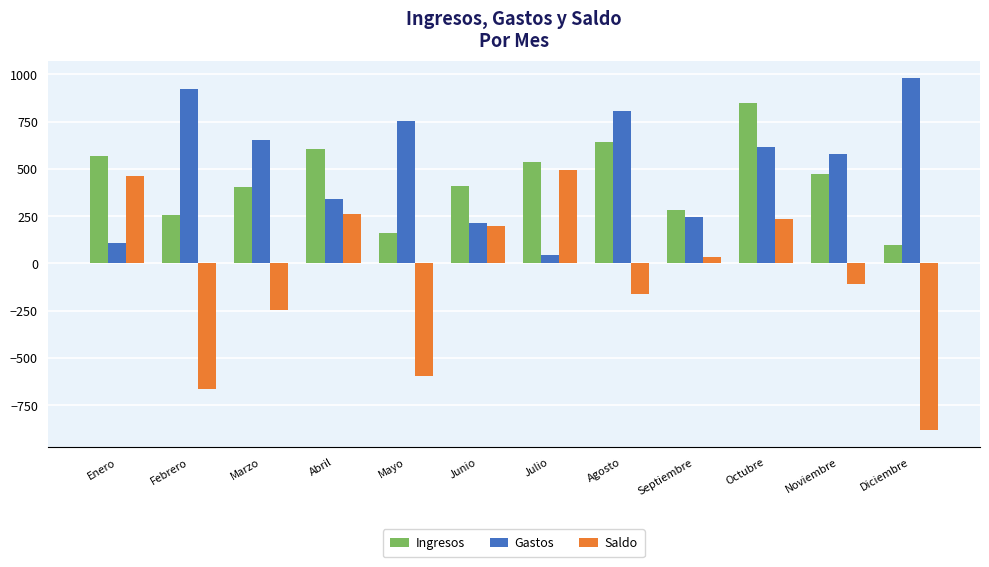

At Julio, list the series in order from smallest to largest.

Gastos, Saldo, Ingresos